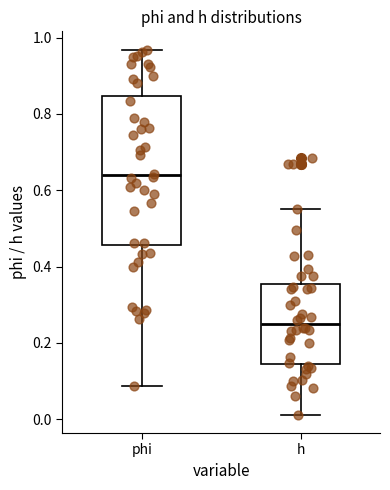

Reading left to right, read every box against the y-axis: the position of its median line, the range the box covers, and the ends of its whiskers. The values are not printed on the chart, so give them approximately, as read against the axis.

phi: median 0.64, box 0.46 to 0.84, whiskers 0.08 to 0.96
h: median 0.24, box 0.14 to 0.36, whiskers 0.02 to 0.56